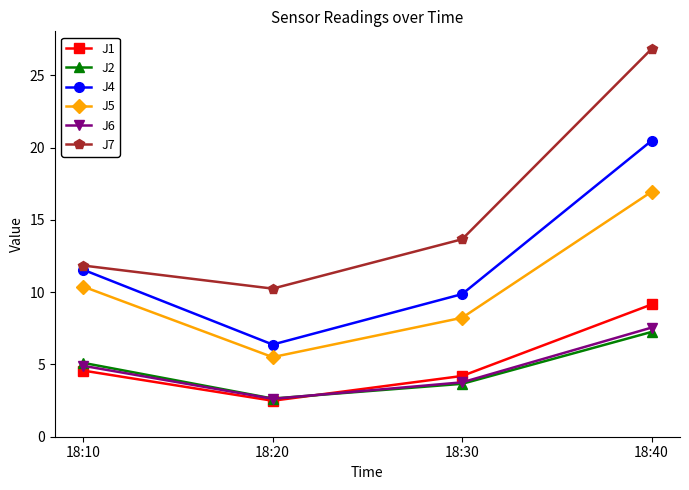

How many categories are shown in the chart?

4